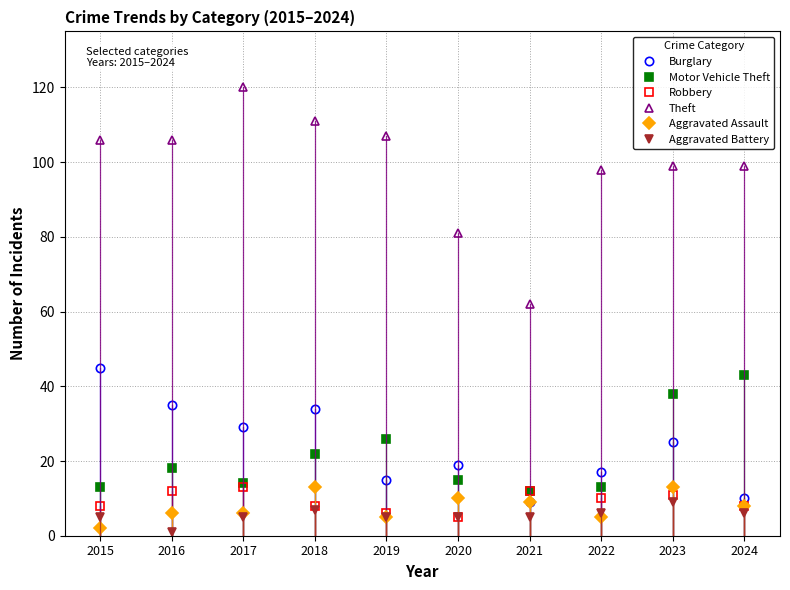

Between 2020 and 2021, which series saw the biggest shift?

Theft